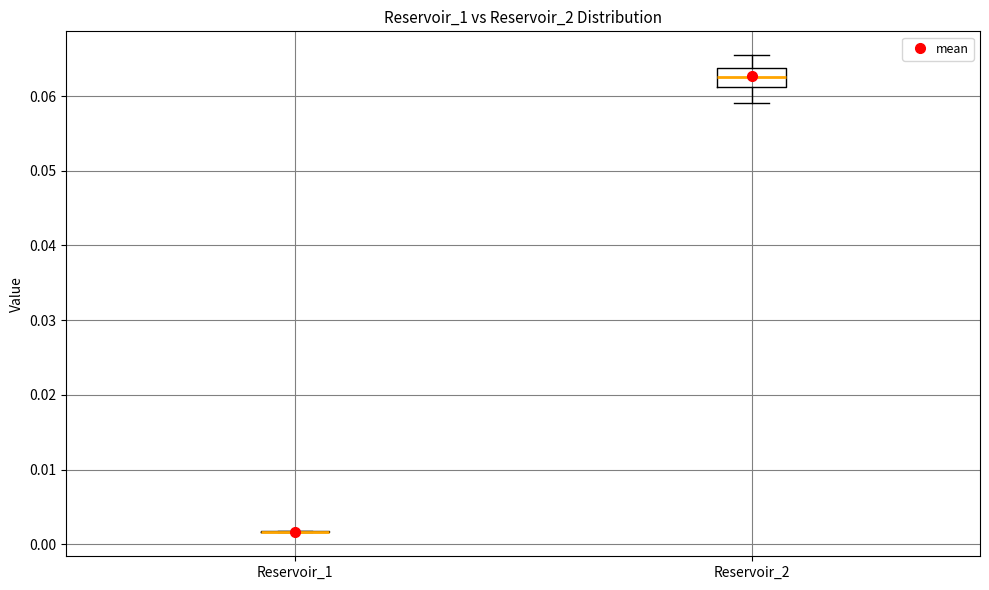

Reading left to right, read every box against the y-axis: the position of its median line, the range the box covers, and the ends of its whiskers. The values are not printed on the chart, so give them approximately, as read against the axis.

Reservoir_1: box collapsed to a line at 0.002, whiskers 0.002 to 0.002
Reservoir_2: median 0.063, box 0.061 to 0.064, whiskers 0.059 to 0.065